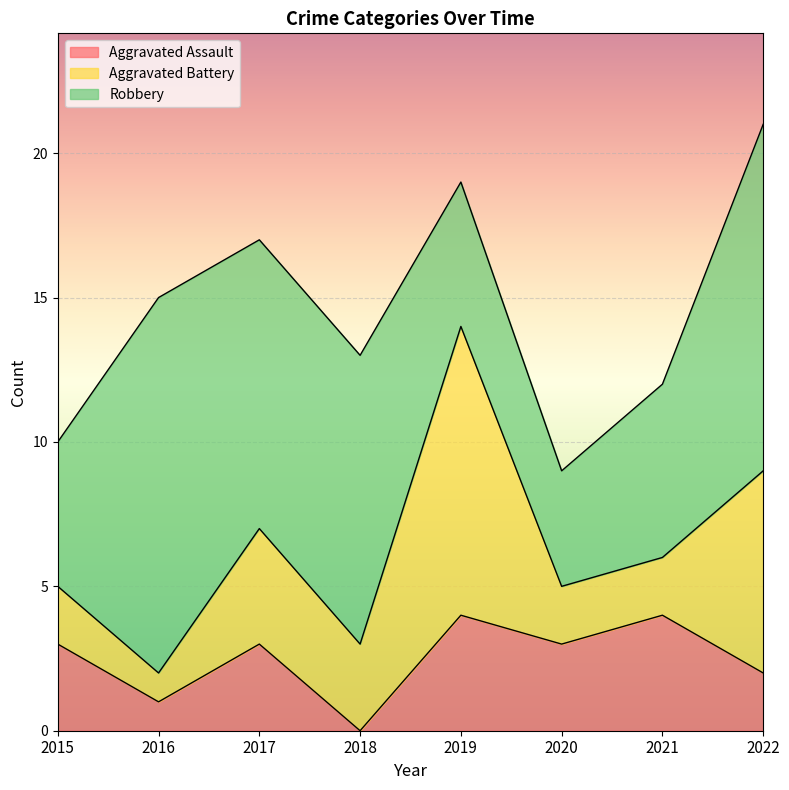

True or false: Aggravated Battery has a value of 2 at 2015.

True